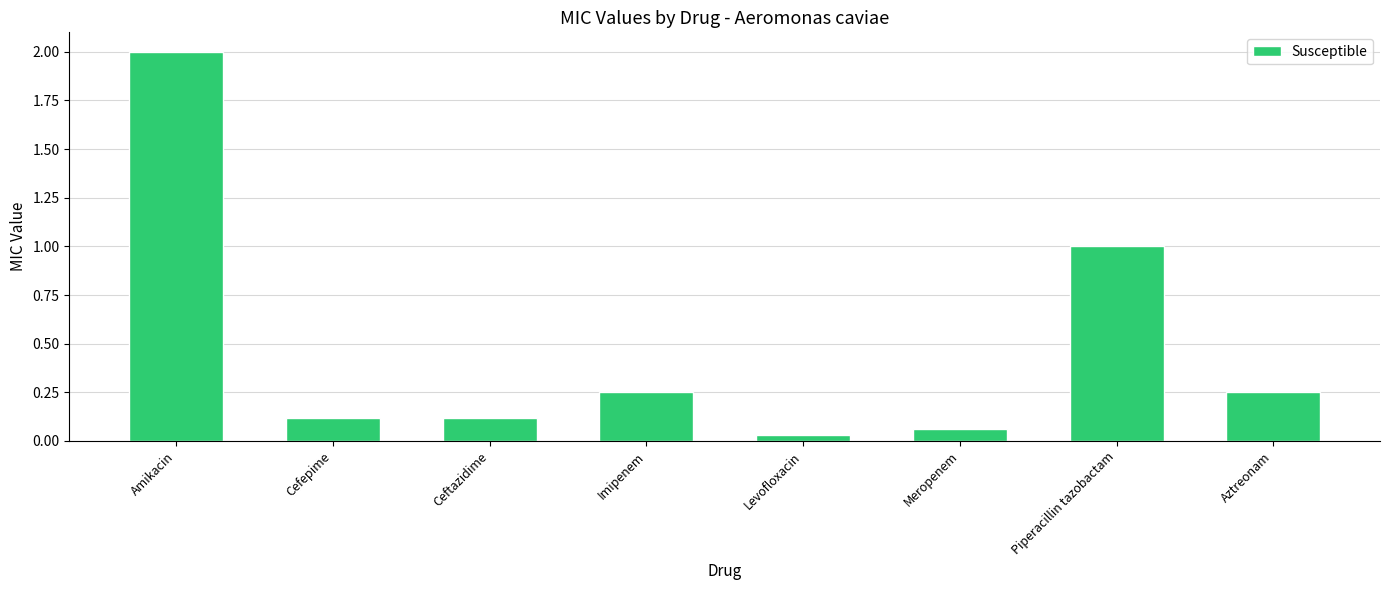

Which label corresponds to the largest value in the chart?

Amikacin